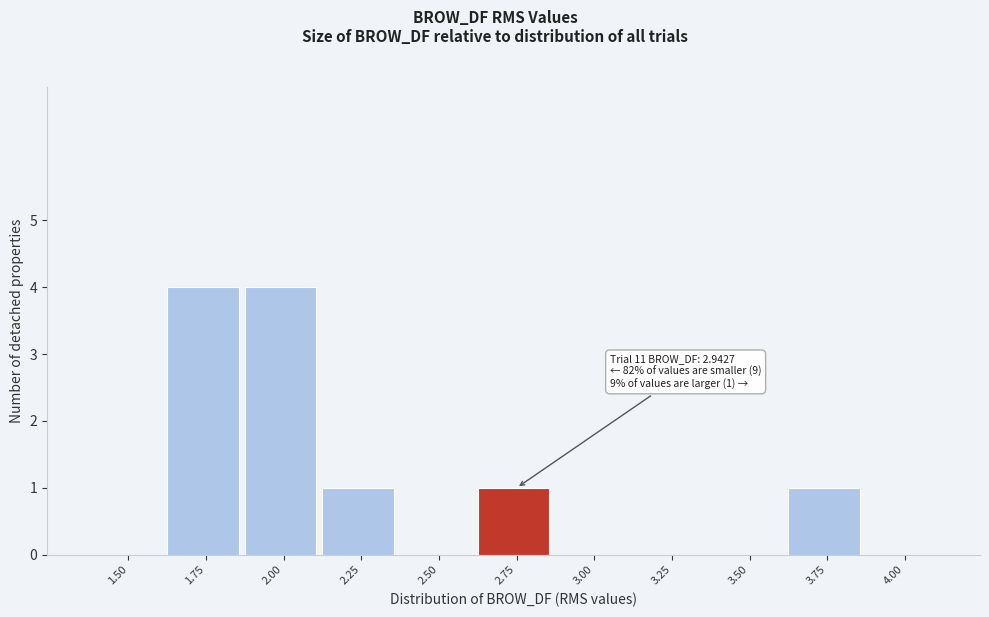

Reading left to right, extract all data points from this chart.

1.50=0	1.75=4	2.00=4	2.25=1	2.50=0	2.75=1	3.00=0	3.25=0	3.50=0	3.75=1	4.00=0